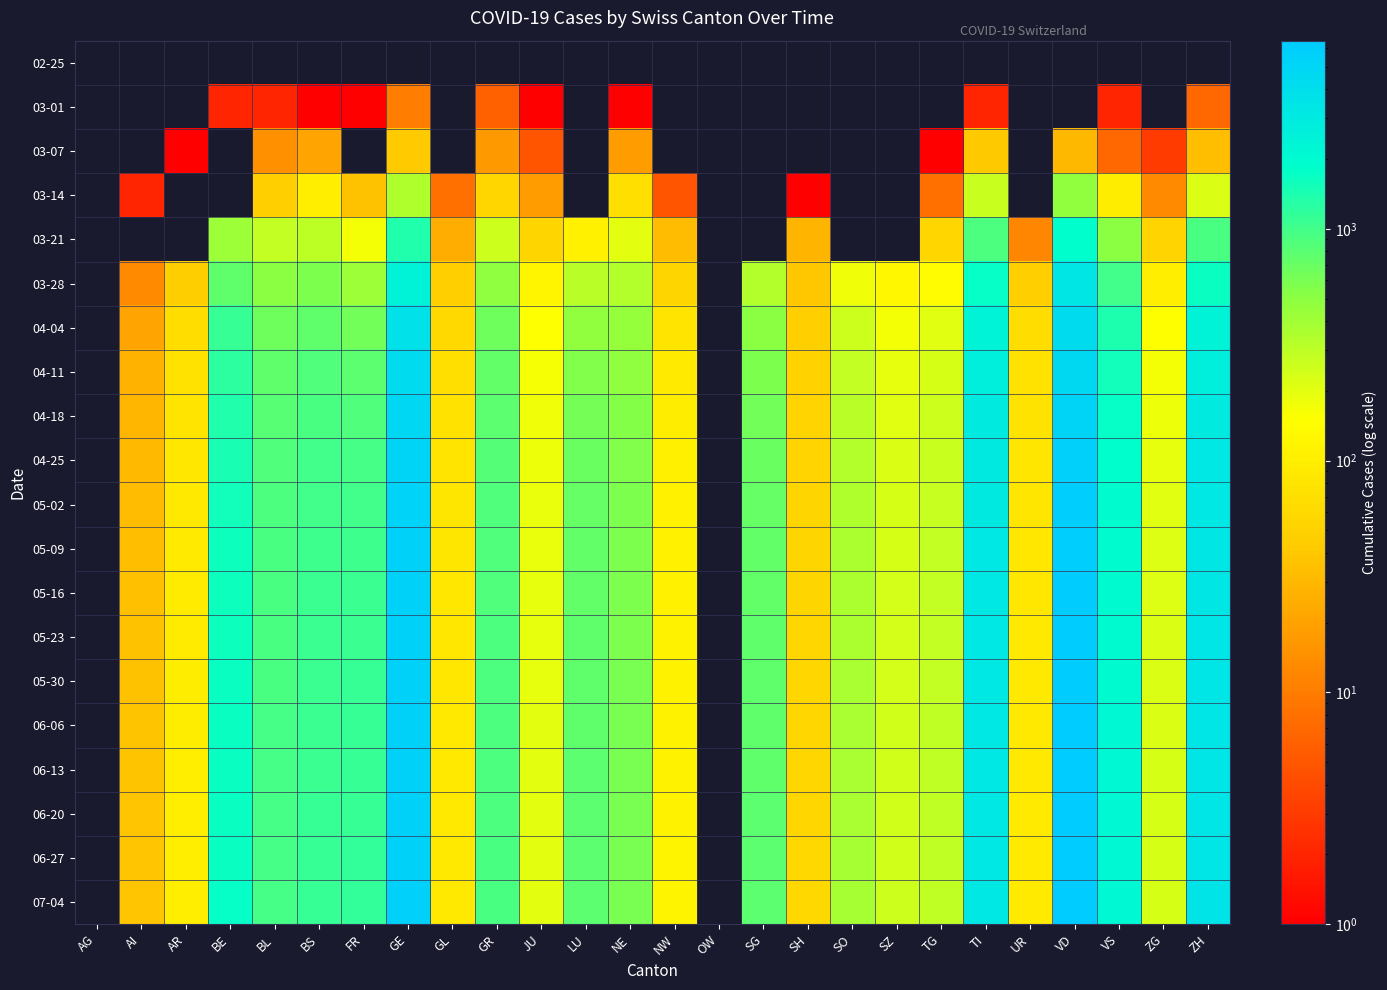

Is the value of 05-23 at TI greater than the value of 04-11 at FR?

Yes